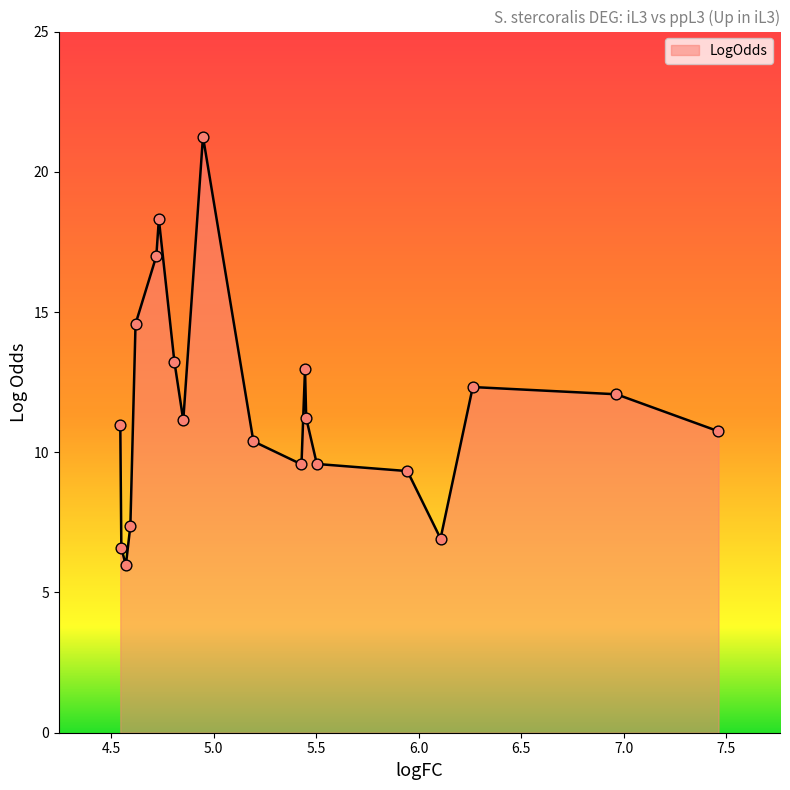

What is the maximum value shown in the chart?

21.3